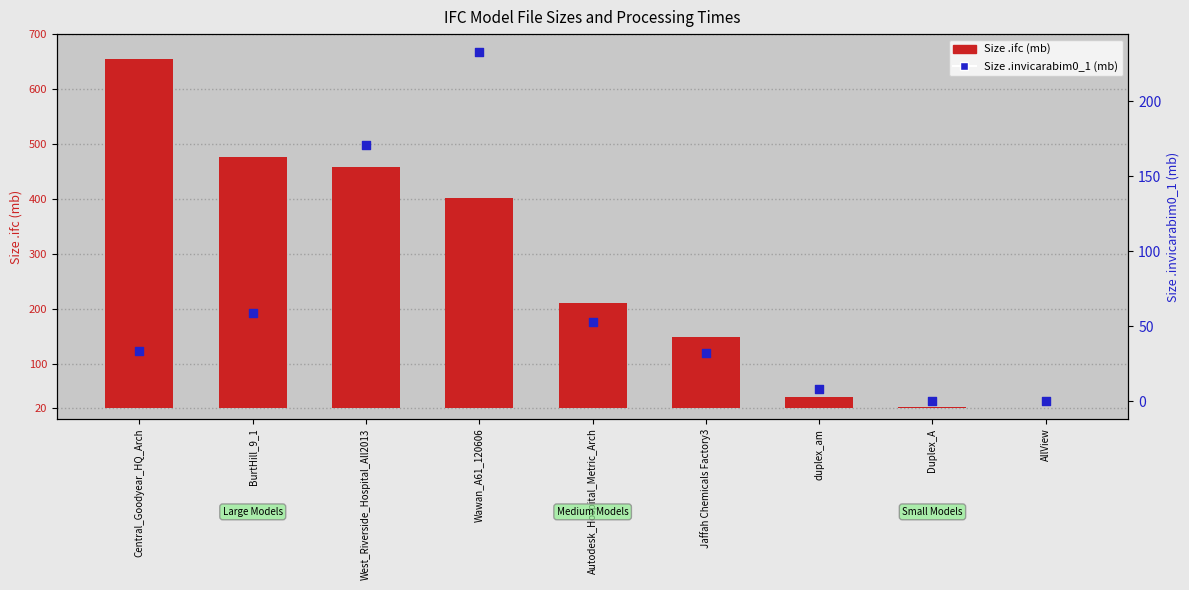

At which category is the sum across all series the highest?

Central_Goodyear_HQ_Arch